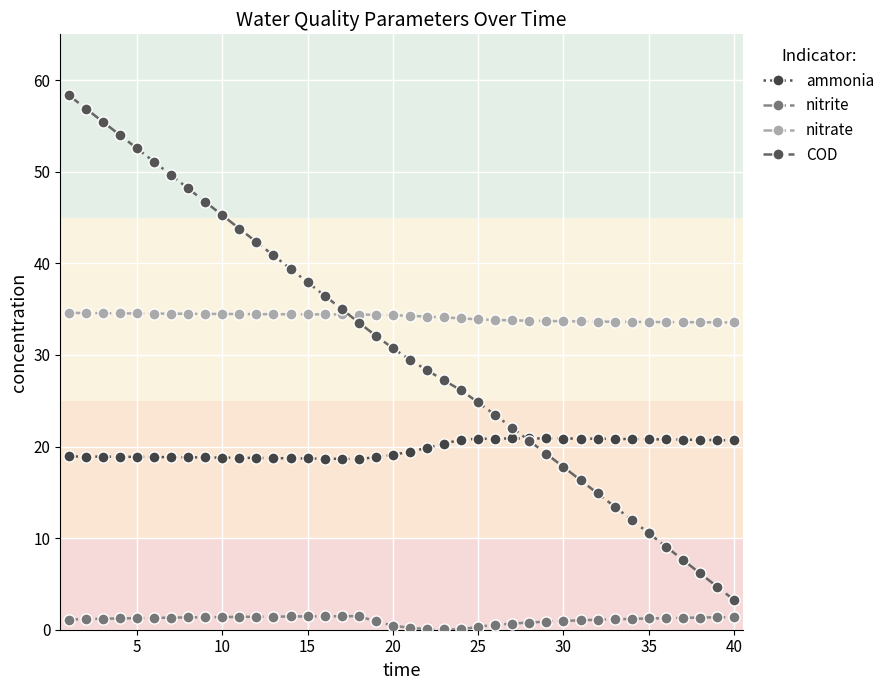

True or false: nitrite and COD cross at least once.

False